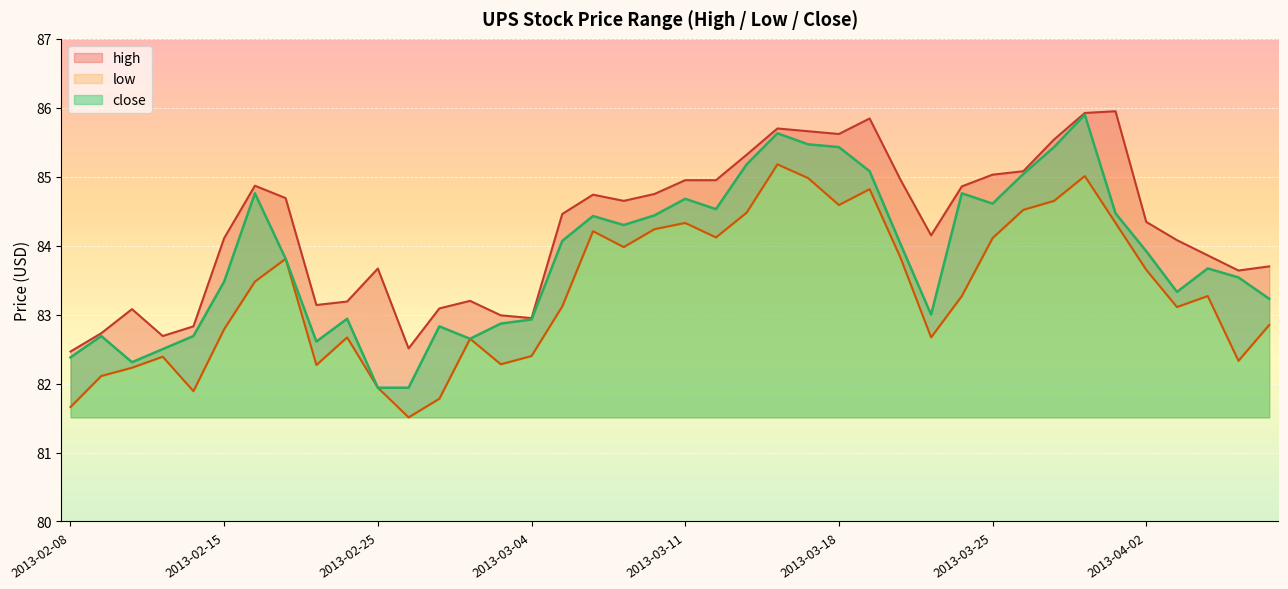

Is it true that low equals 49.5 at 2013-02-27?

False